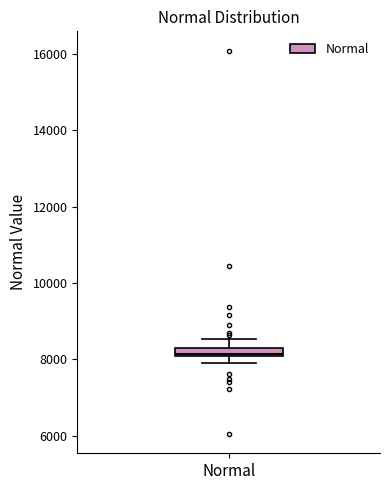

Where is the upper edge of the box for Normal on the y-axis? The values are not printed on the chart, so give them approximately, as read against the axis.

8200